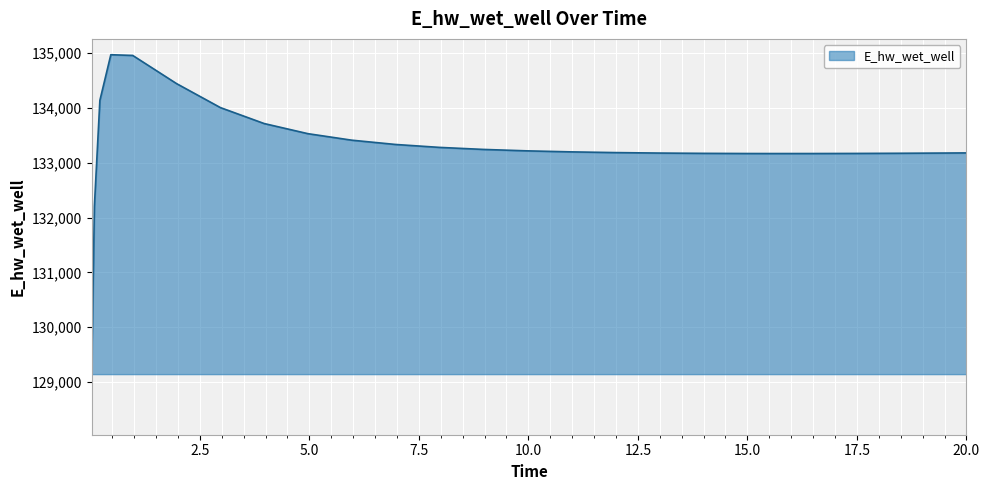

What is the maximum value shown in the chart?

134966.7